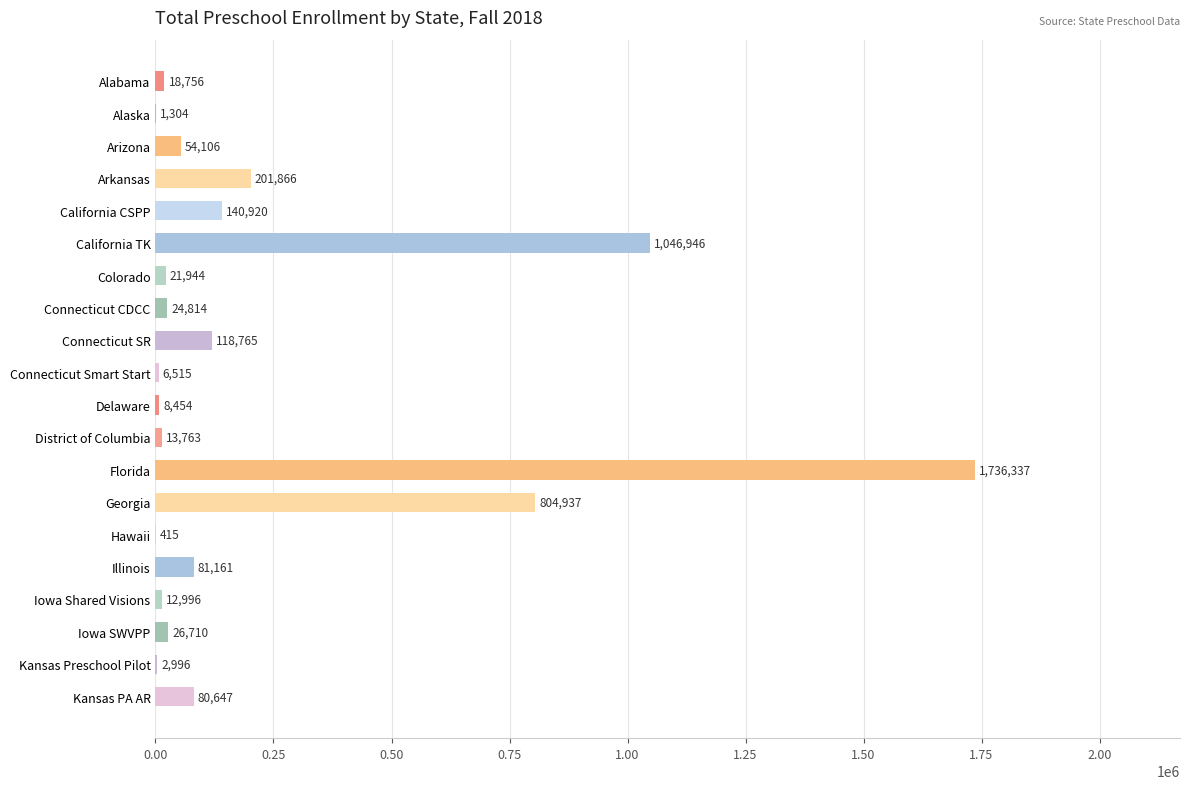

At which category does the chart reach its peak across all series?

Florida